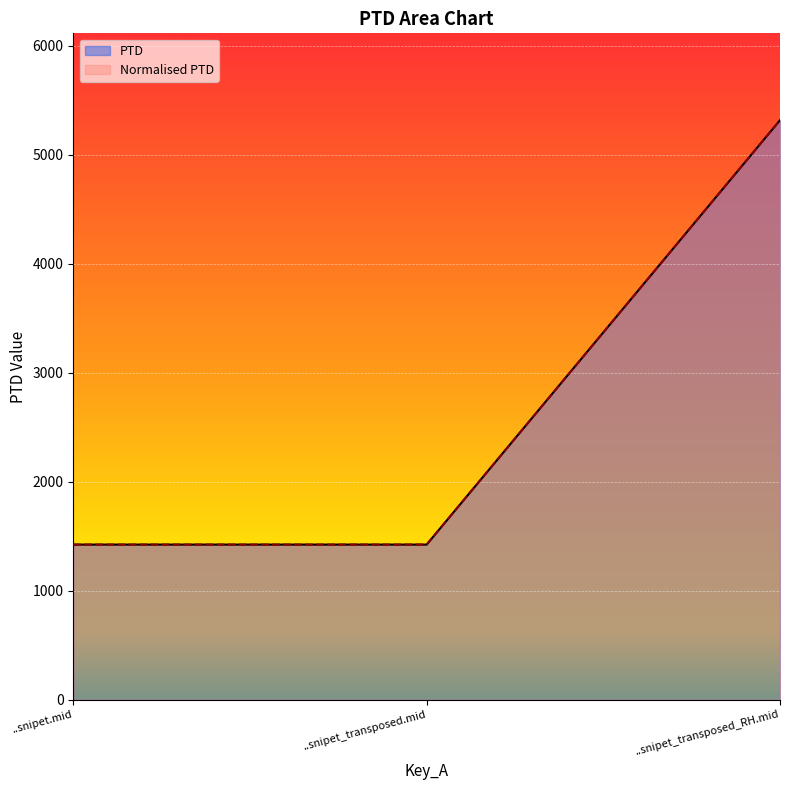

Reading left to right, what are all the values shown in this chart?

PTD: 1422.2	1422.2	5315.6
Normalised PTD: 1422.2	1422.2	5315.6